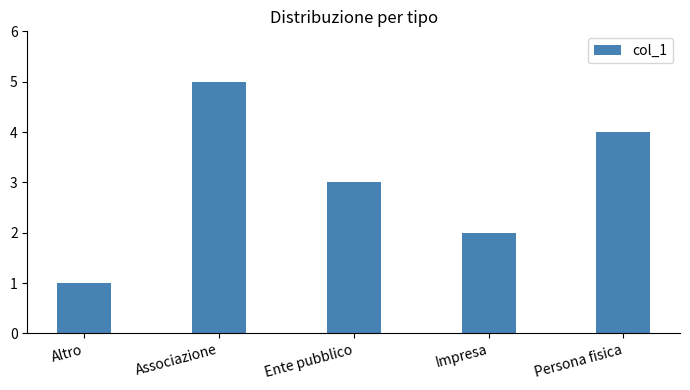

Rank the categories by value from highest to lowest.

Associazione, Persona fisica, Ente pubblico, Impresa, Altro